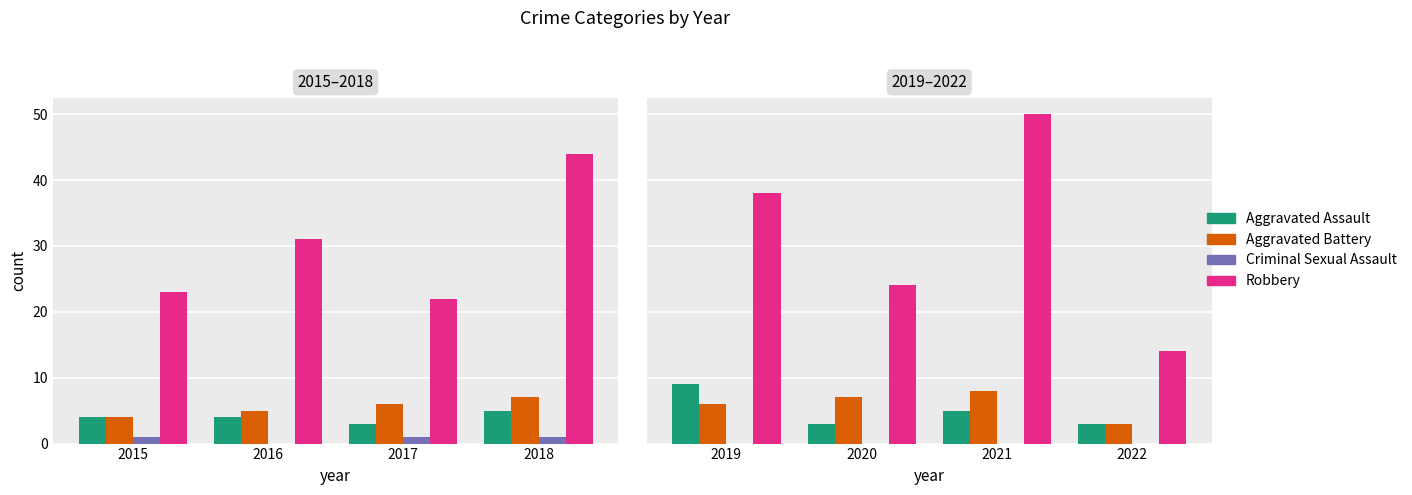

Is the value of Aggravated Assault at 2020 greater than the value of Criminal Sexual Assault at 2022?

Yes